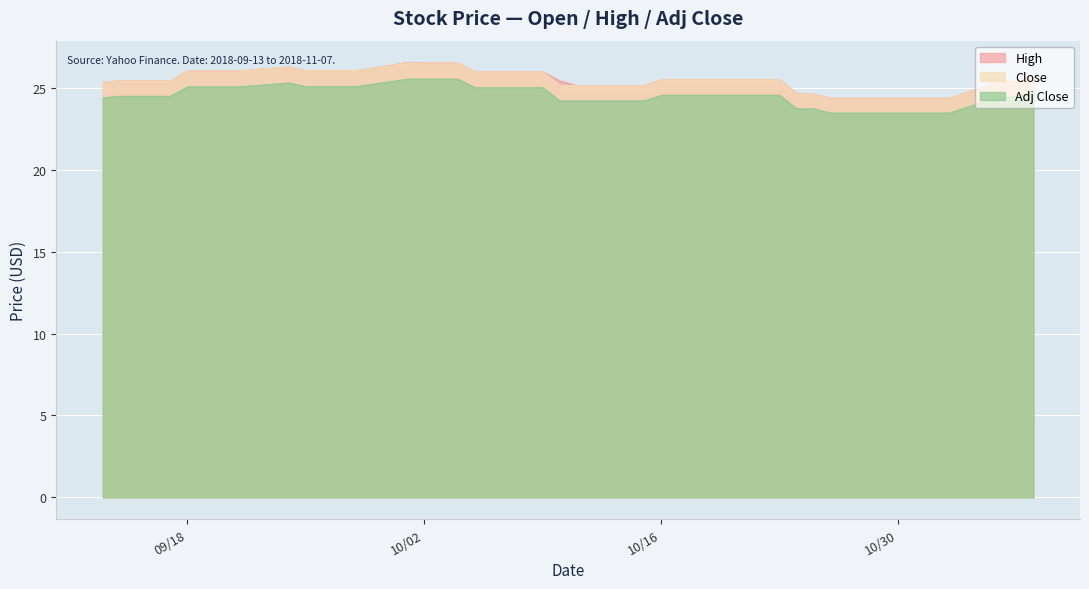

True or false: Adj Close and High cross at least once.

False